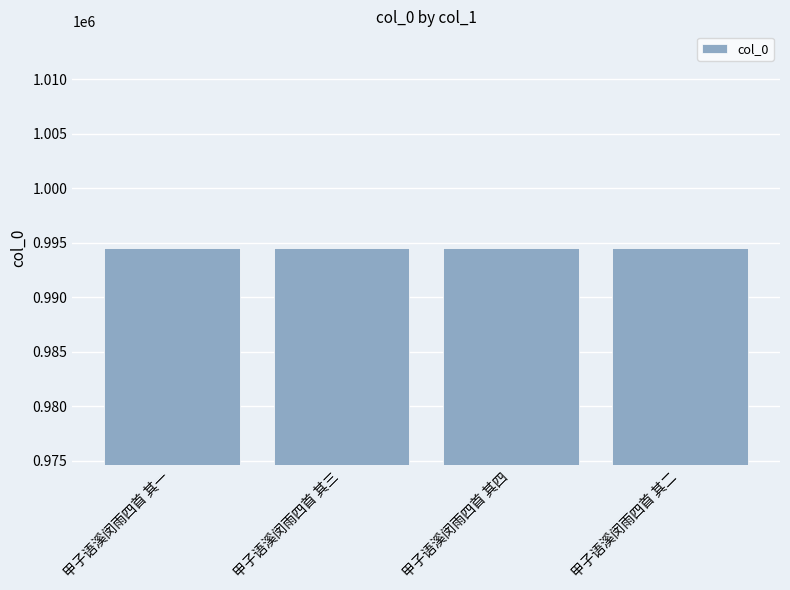

What is the label of the 4th bar from the right?

甲子语溪闵雨四首 其一